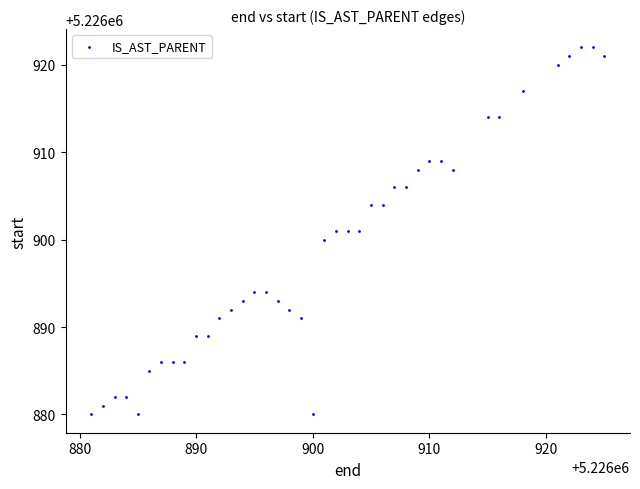

What is the range of Y values (max minus min)?

42